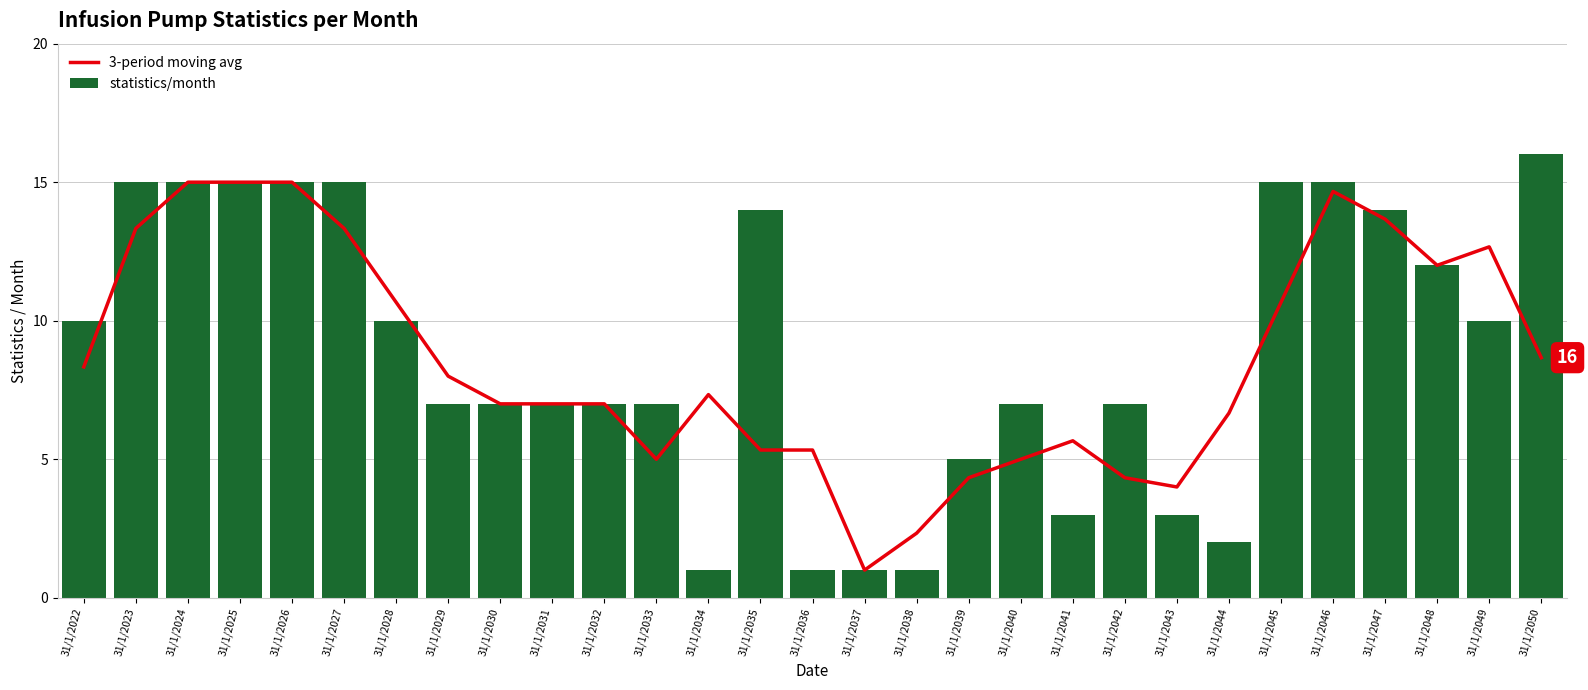

What is the difference between the maximum and minimum values in the statistics/month series?

15